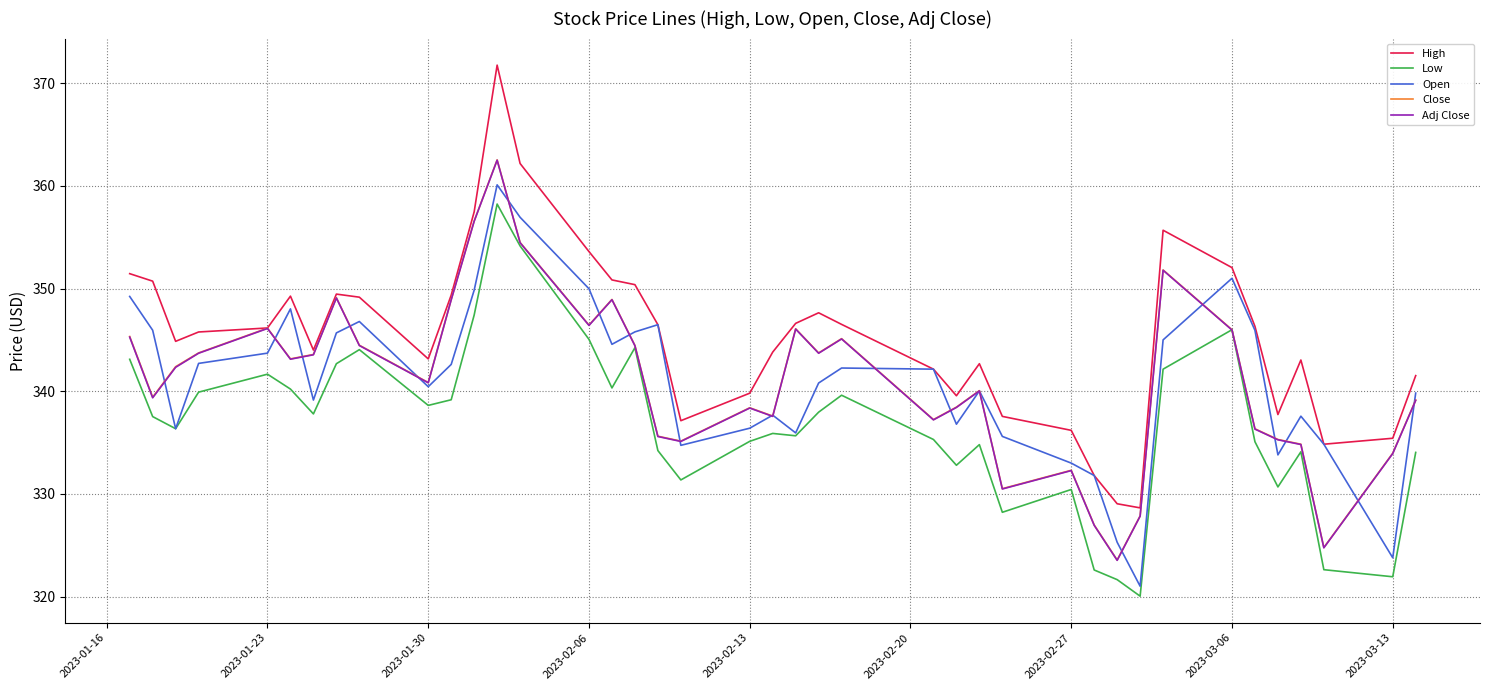

What are all the series names shown in the legend?

High, Low, Open, Close, Adj Close